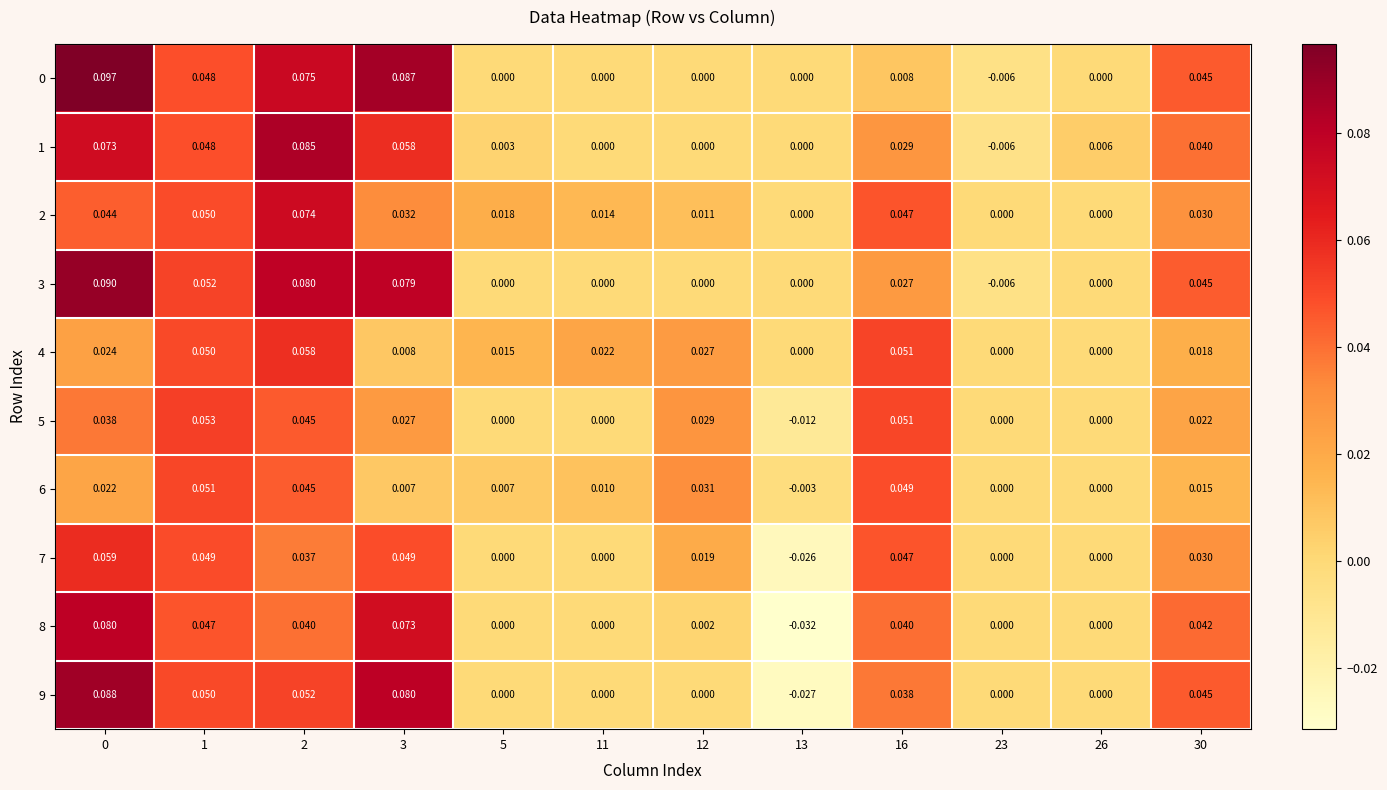

Count the number of data series in this chart.

10